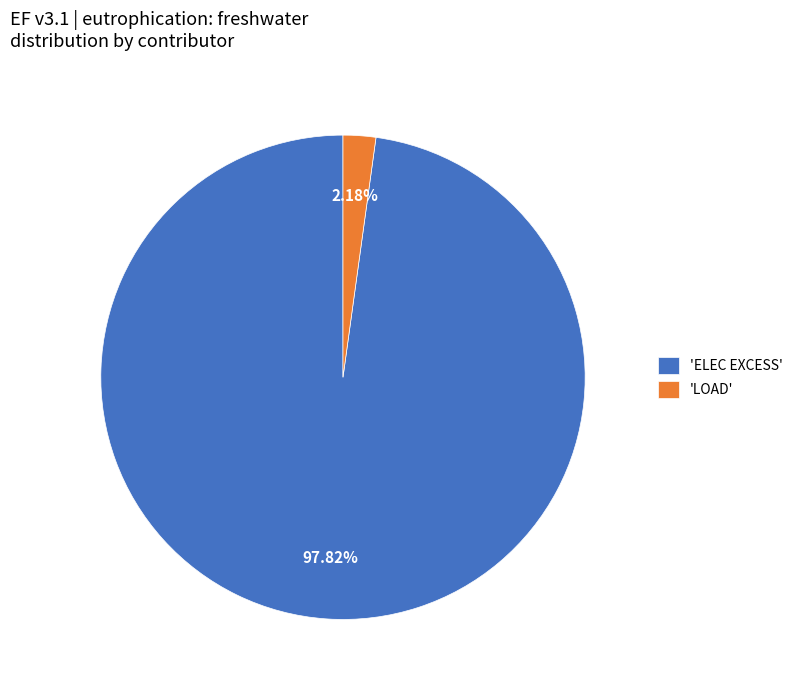

Do 'LOAD' and 'ELEC EXCESS' together represent more than half of the pie?

Yes